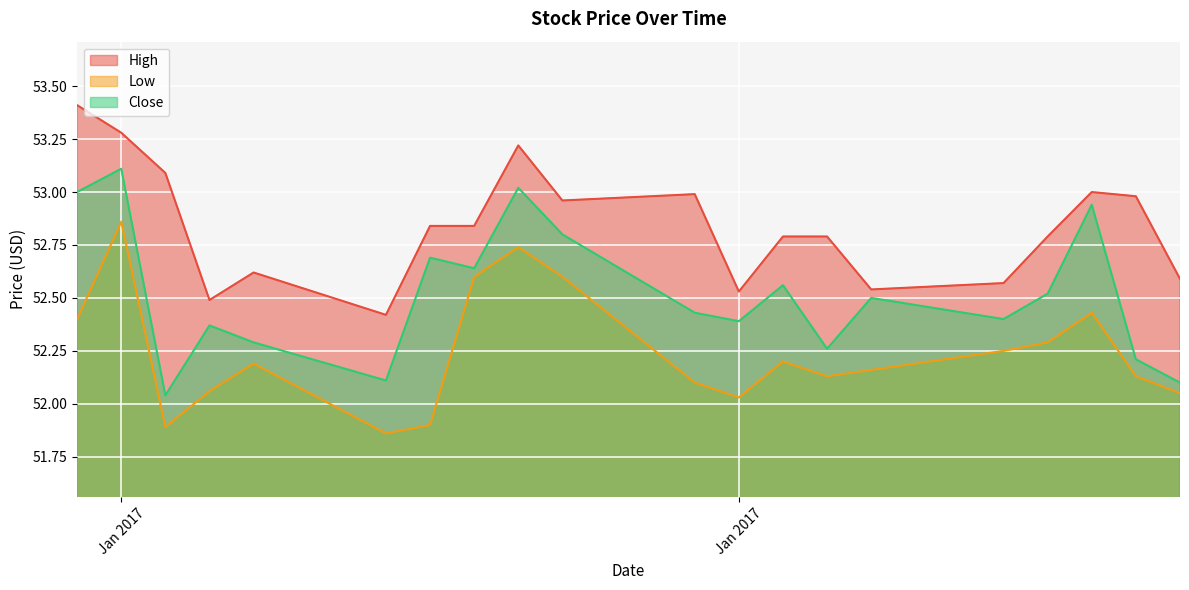

Reading left to right, extract all data points from this chart.

High: 2017-02-10=52.6	2017-02-09=53.0	2017-02-08=53.0	2017-02-07=52.8	2017-02-06=52.6	2017-02-03=52.5	2017-02-02=52.8	2017-02-01=52.8	2017-01-31=52.5	2017-01-30=53.0	2017-01-27=53.0	2017-01-26=53.2	2017-01-25=52.8	2017-01-24=52.8	2017-01-23=52.4	2017-01-20=52.6	2017-01-19=52.5	2017-01-18=53.1	2017-01-17=53.3	2017-01-16=53.4
Low: 2017-02-10=52.0	2017-02-09=52.1	2017-02-08=52.4	2017-02-07=52.3	2017-02-06=52.2	2017-02-03=52.2	2017-02-02=52.1	2017-02-01=52.2	2017-01-31=52.0	2017-01-30=52.1	2017-01-27=52.6	2017-01-26=52.7	2017-01-25=52.6	2017-01-24=51.9	2017-01-23=51.9	2017-01-20=52.2	2017-01-19=52.1	2017-01-18=51.9	2017-01-17=52.9	2017-01-16=52.4
Close: 2017-02-10=52.1	2017-02-09=52.2	2017-02-08=52.9	2017-02-07=52.5	2017-02-06=52.4	2017-02-03=52.5	2017-02-02=52.3	2017-02-01=52.6	2017-01-31=52.4	2017-01-30=52.4	2017-01-27=52.8	2017-01-26=53.0	2017-01-25=52.6	2017-01-24=52.7	2017-01-23=52.1	2017-01-20=52.3	2017-01-19=52.4	2017-01-18=52.0	2017-01-17=53.1	2017-01-16=53.0